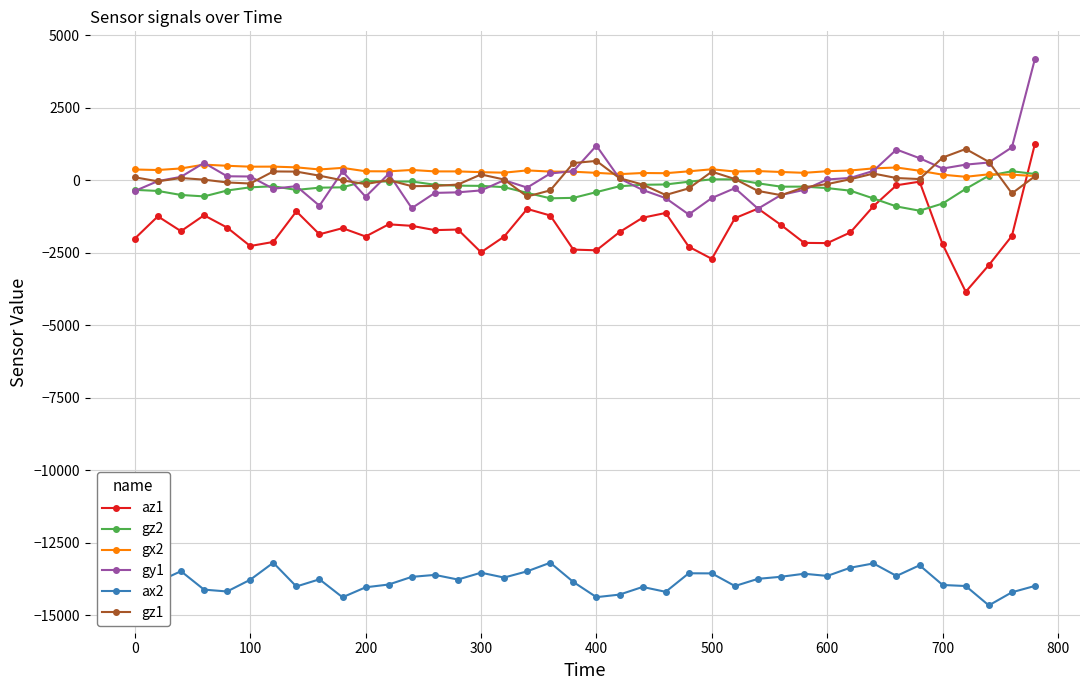

What is the difference between the maximum and second lowest values in the ax2 series?

1192